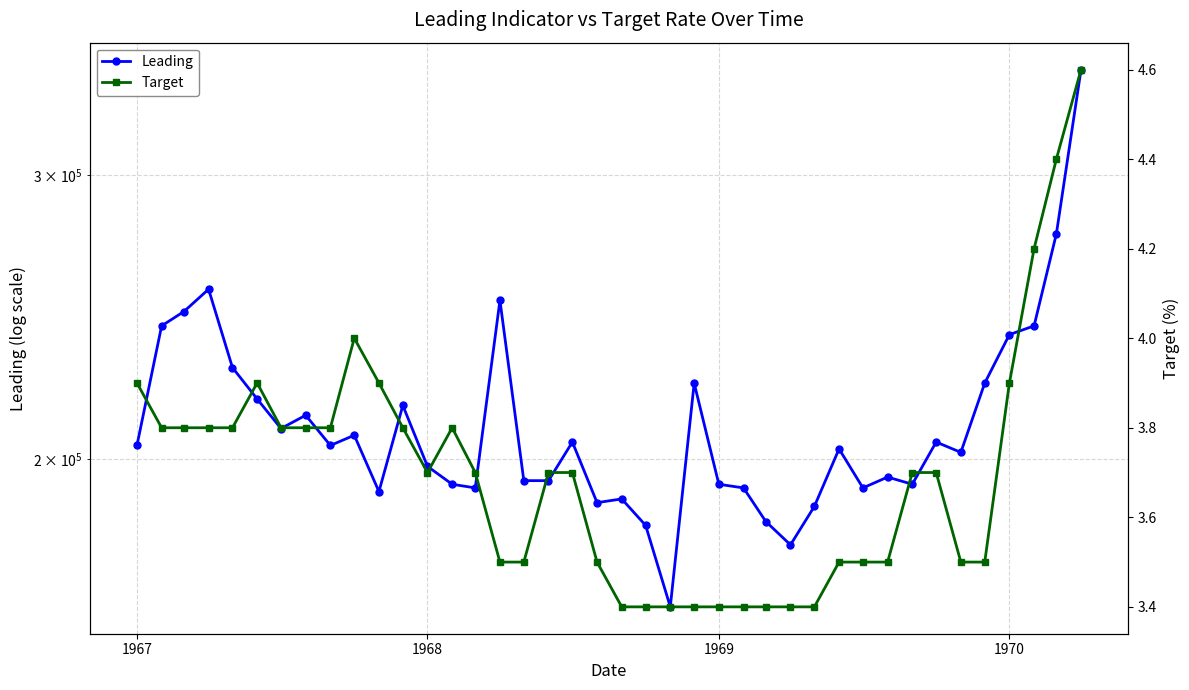

True or false: Leading and Target cross at least once.

False